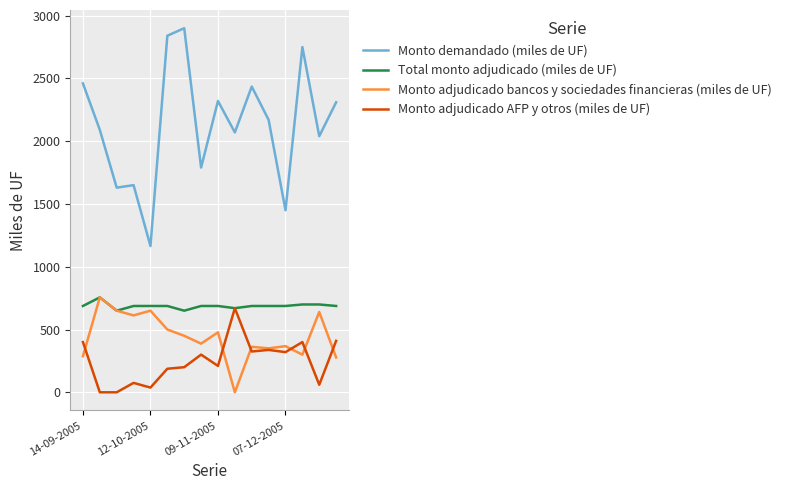

What is the average value of the Monto demandado (miles de UF) series?

2129.4